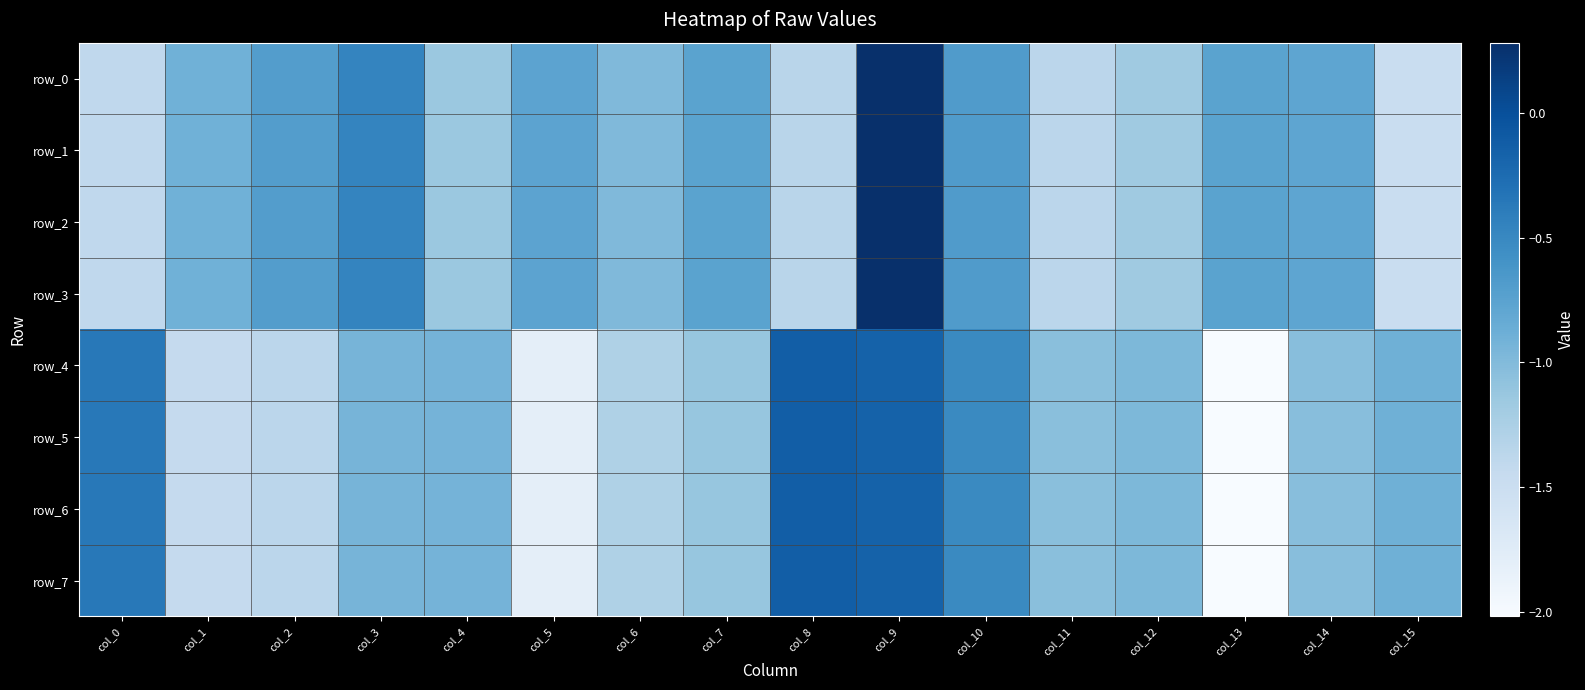

Reading right to left, what are all the values shown in this chart?

row_0: col_15=-1.5	col_14=-0.8	col_13=-0.8	col_12=-1.2	col_11=-1.4	col_10=-0.7	col_9=0.3	col_8=-1.3	col_7=-0.8	col_6=-1.0	col_5=-0.8	col_4=-1.1	col_3=-0.5	col_2=-0.7	col_1=-0.9	col_0=-1.4
row_1: col_15=-1.5	col_14=-0.8	col_13=-0.8	col_12=-1.2	col_11=-1.4	col_10=-0.7	col_9=0.3	col_8=-1.3	col_7=-0.8	col_6=-1.0	col_5=-0.8	col_4=-1.1	col_3=-0.5	col_2=-0.7	col_1=-0.9	col_0=-1.4
row_2: col_15=-1.5	col_14=-0.8	col_13=-0.8	col_12=-1.2	col_11=-1.4	col_10=-0.7	col_9=0.3	col_8=-1.3	col_7=-0.8	col_6=-1.0	col_5=-0.8	col_4=-1.1	col_3=-0.5	col_2=-0.7	col_1=-0.9	col_0=-1.4
row_3: col_15=-1.5	col_14=-0.8	col_13=-0.8	col_12=-1.2	col_11=-1.4	col_10=-0.7	col_9=0.3	col_8=-1.3	col_7=-0.8	col_6=-1.0	col_5=-0.8	col_4=-1.1	col_3=-0.5	col_2=-0.7	col_1=-0.9	col_0=-1.4
row_4: col_15=-0.9	col_14=-1.0	col_13=-2.0	col_12=-1.0	col_11=-1.0	col_10=-0.5	col_9=-0.2	col_8=-0.1	col_7=-1.1	col_6=-1.3	col_5=-1.8	col_4=-0.9	col_3=-0.9	col_2=-1.4	col_1=-1.4	col_0=-0.4
row_5: col_15=-0.9	col_14=-1.0	col_13=-2.0	col_12=-1.0	col_11=-1.0	col_10=-0.5	col_9=-0.2	col_8=-0.1	col_7=-1.1	col_6=-1.3	col_5=-1.8	col_4=-0.9	col_3=-0.9	col_2=-1.4	col_1=-1.4	col_0=-0.4
row_6: col_15=-0.9	col_14=-1.0	col_13=-2.0	col_12=-1.0	col_11=-1.0	col_10=-0.5	col_9=-0.2	col_8=-0.1	col_7=-1.1	col_6=-1.3	col_5=-1.8	col_4=-0.9	col_3=-0.9	col_2=-1.4	col_1=-1.4	col_0=-0.4
row_7: col_15=-0.9	col_14=-1.0	col_13=-2.0	col_12=-1.0	col_11=-1.0	col_10=-0.5	col_9=-0.2	col_8=-0.1	col_7=-1.1	col_6=-1.3	col_5=-1.8	col_4=-0.9	col_3=-0.9	col_2=-1.4	col_1=-1.4	col_0=-0.4